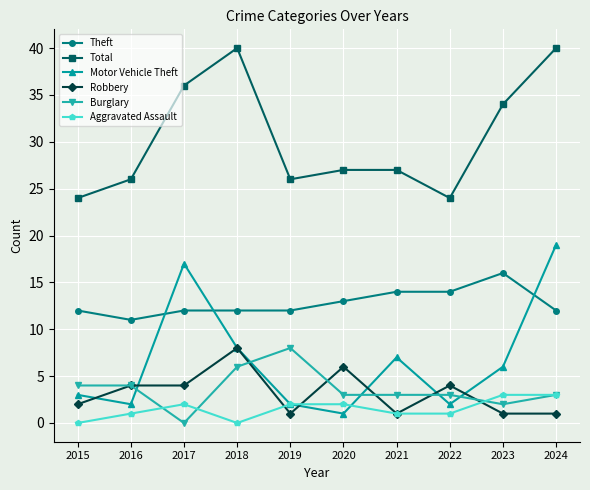

How many times do Motor Vehicle Theft and Burglary cross each other?

5